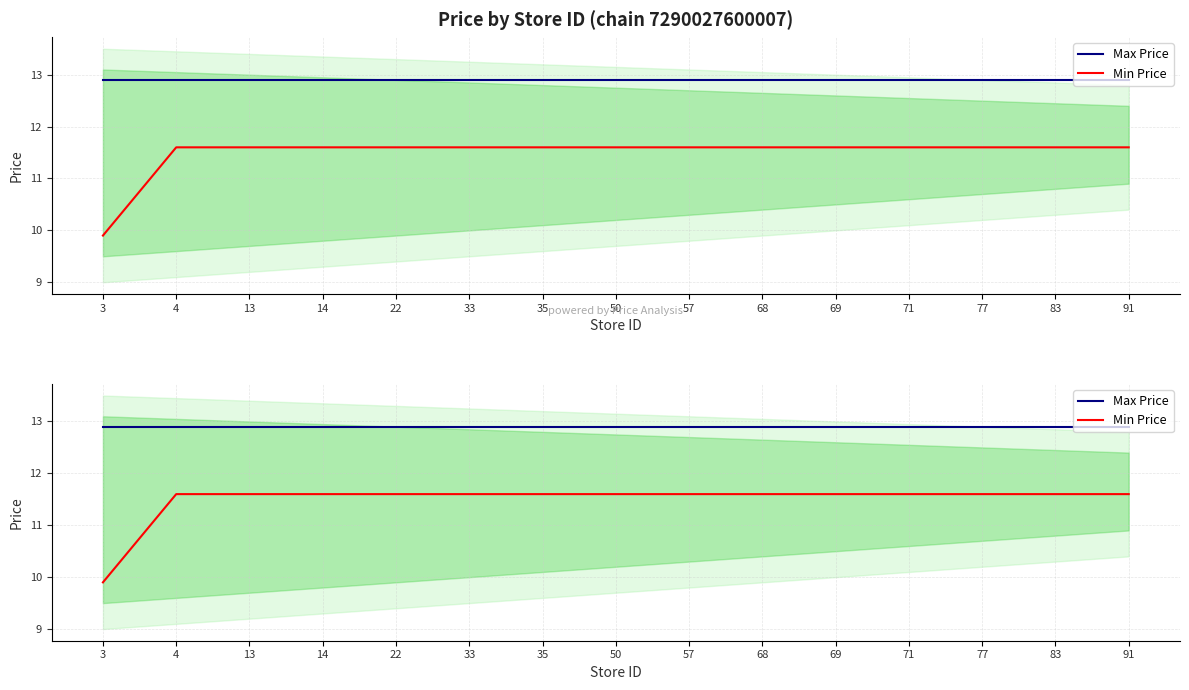

Is the value of Min Price at 50 greater than the value of Max Price at 57?

No